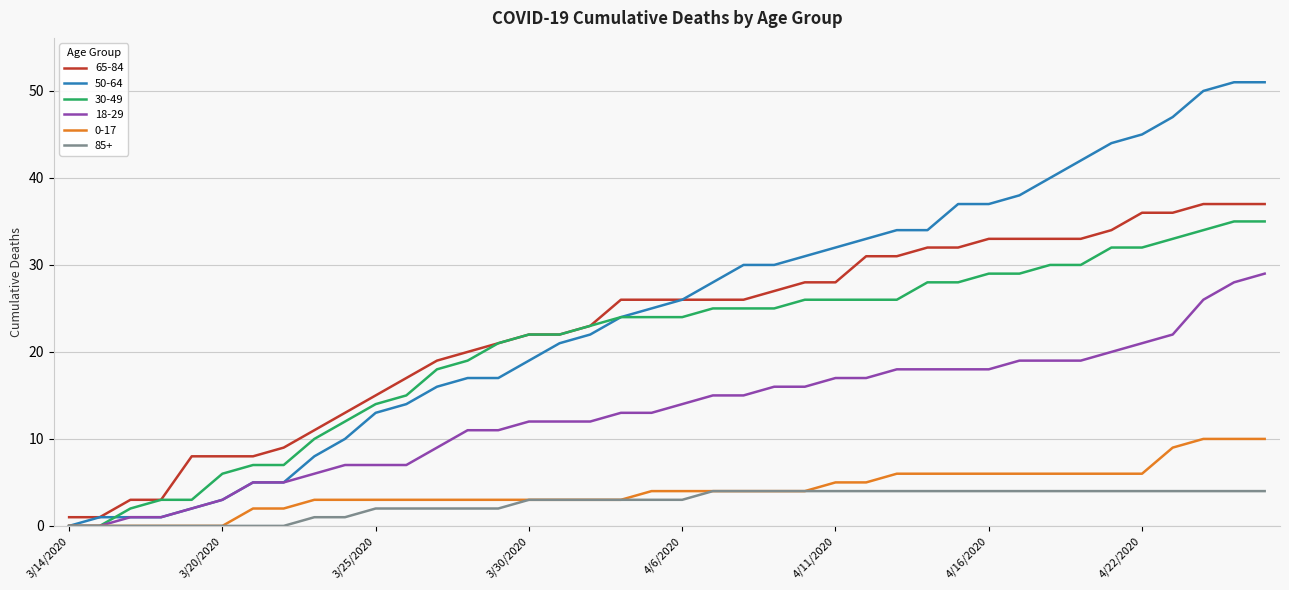

Rank the series by their maximum value, from lowest to highest.

85+, 0-17, 18-29, 30-49, 65-84, 50-64